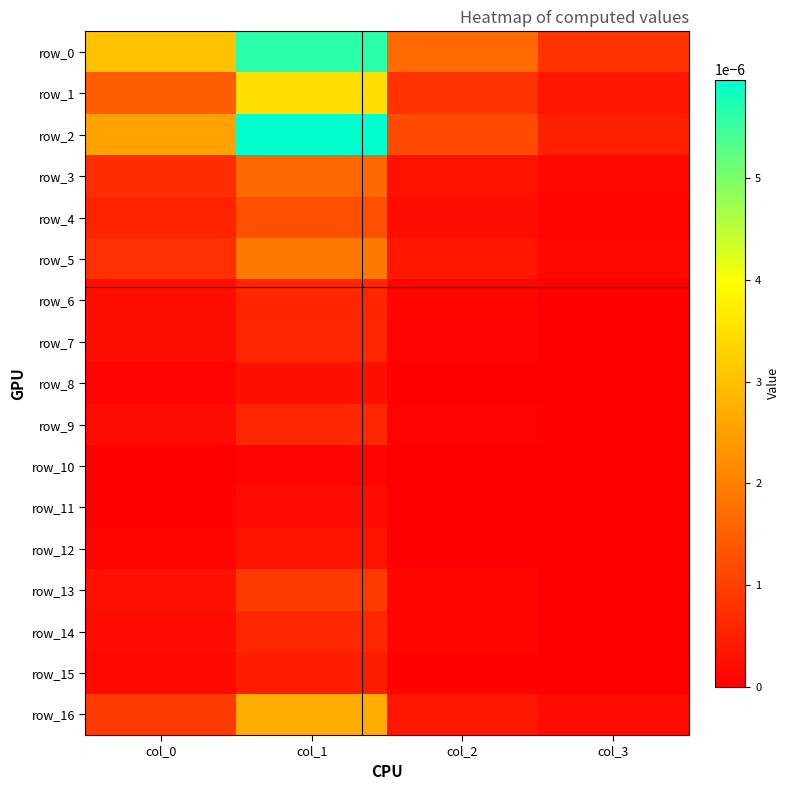

Which series has the largest total across all categories?

row_0